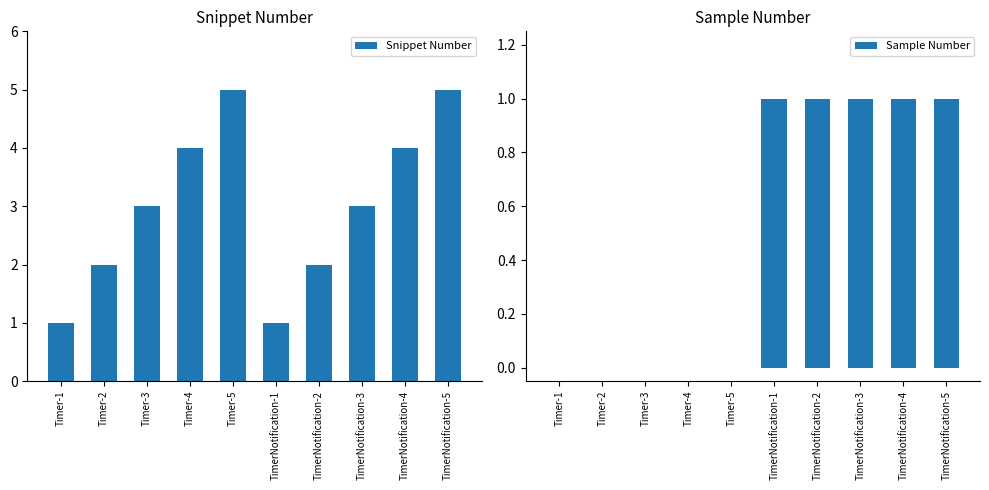

Between Timer-2 and TimerNotification-2, which series saw the biggest shift?

Sample Number